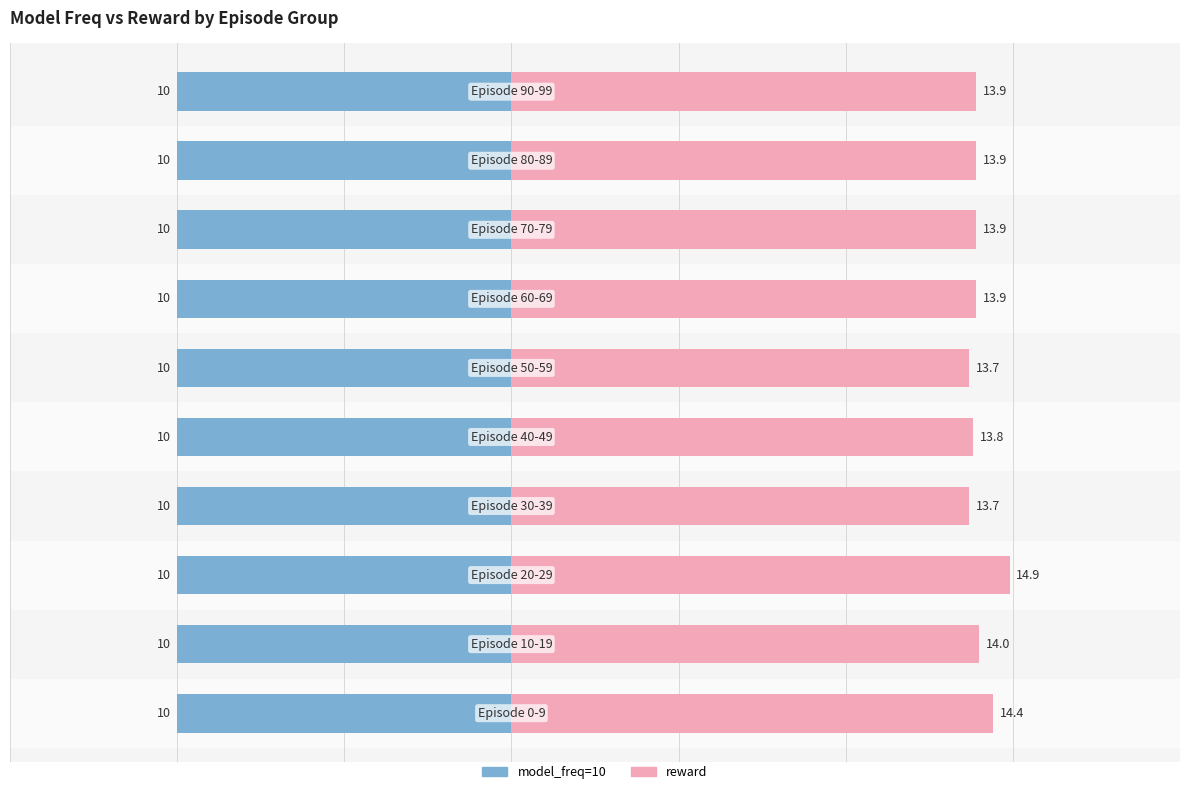

At how many categories does at least one series exceed 2?

10